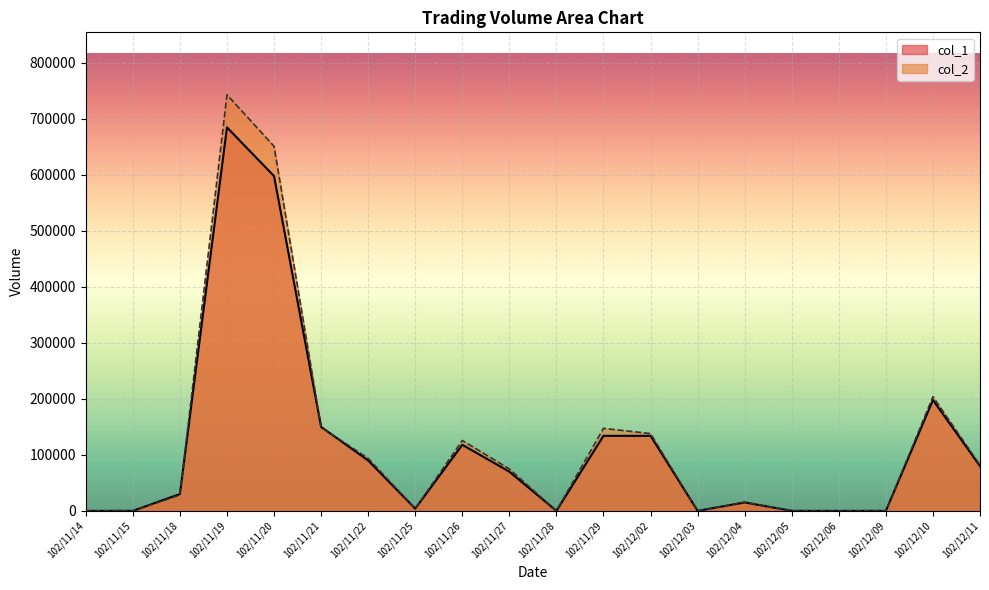

List the series in order of their peak value, highest first.

col_2, col_1